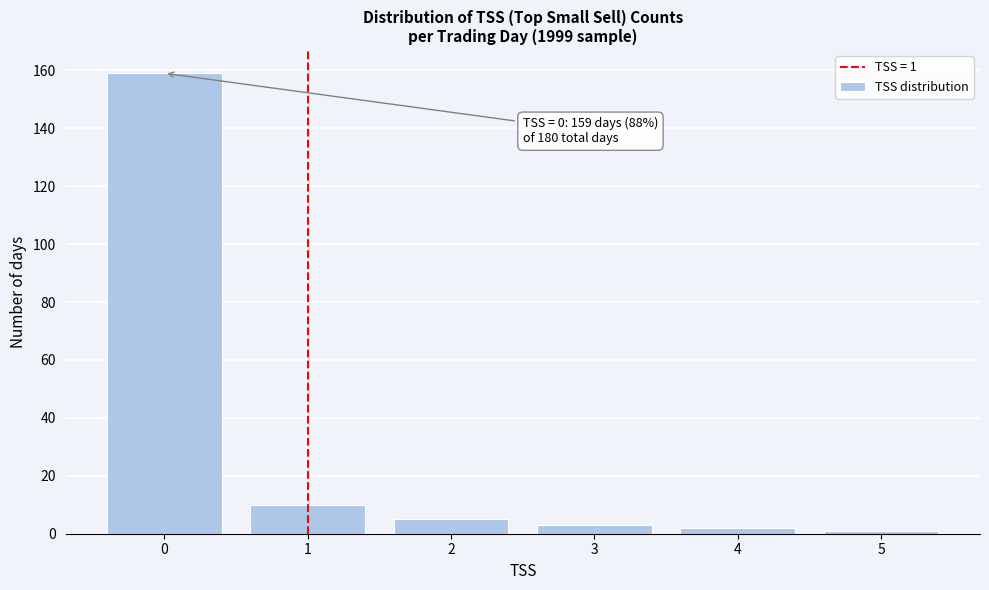

Reading right to left, transcribe all the data shown in this chart.

5=1	4=2	3=3	2=5	1=10	0=159